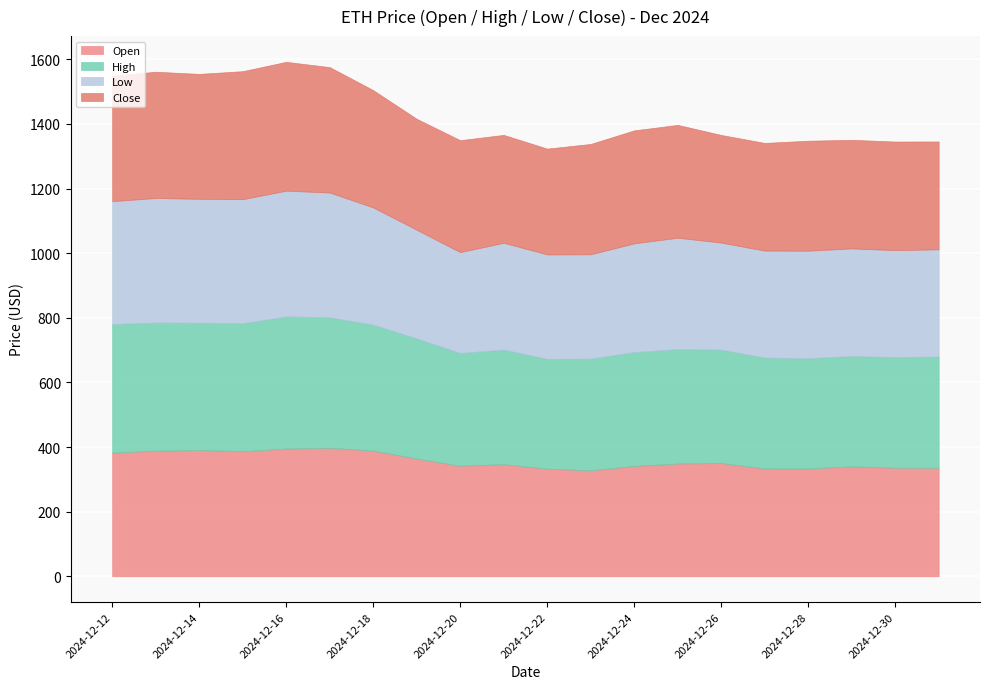

What is the total value across all series at 2024-12-24?

1380.3